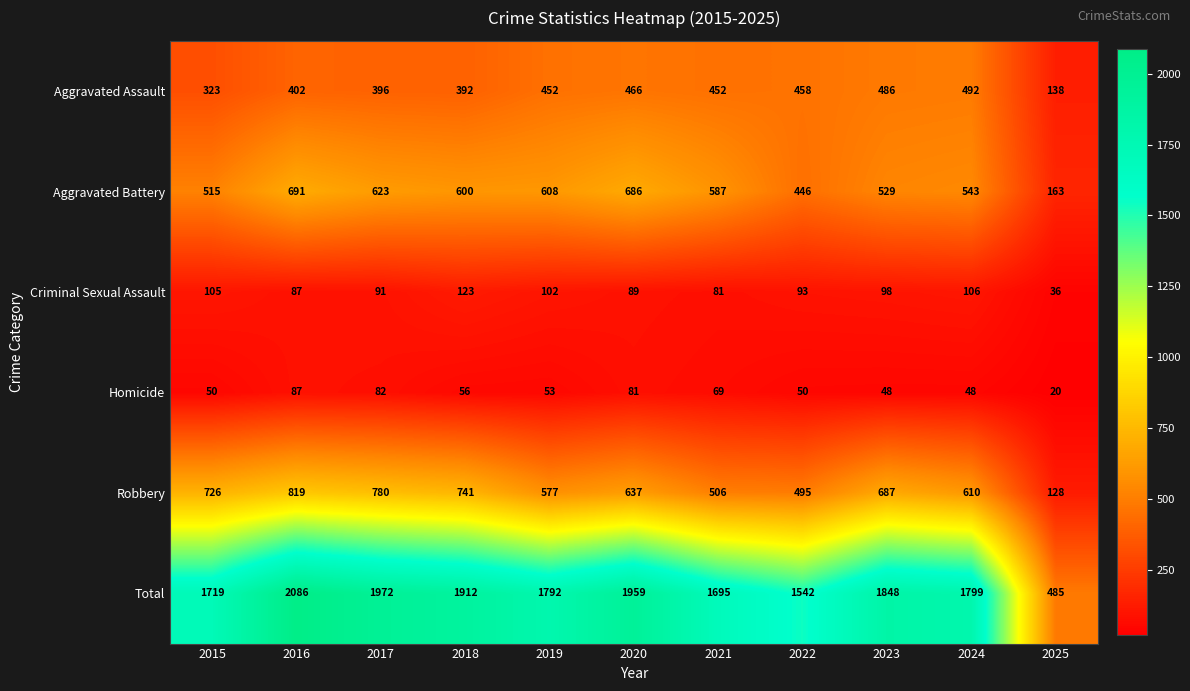

At 2015, list the series in order from largest to smallest.

Total, Robbery, Aggravated Battery, Aggravated Assault, Criminal Sexual Assault, Homicide